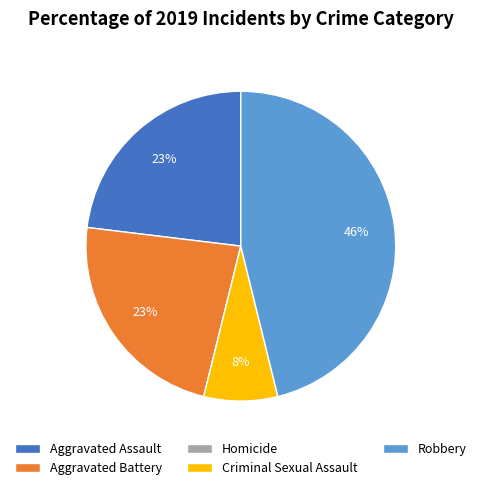

Between Criminal Sexual Assault and Robbery, which is larger?

Robbery